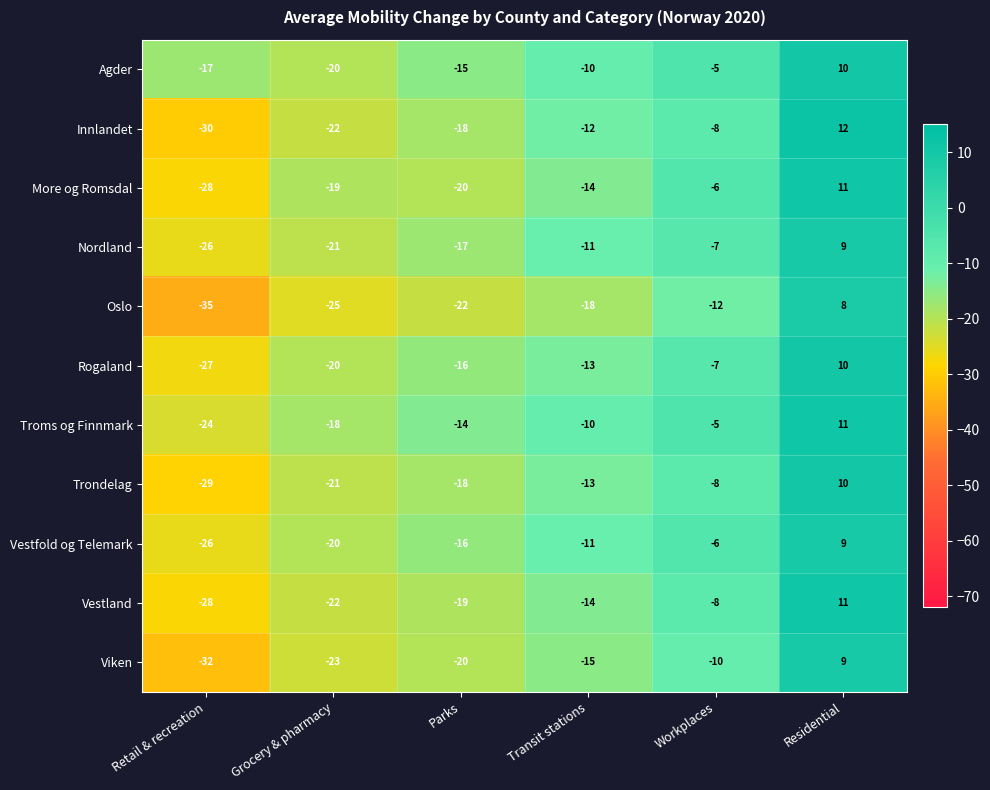

What is the sum of the Rogaland values at Parks and Grocery & pharmacy?

-36